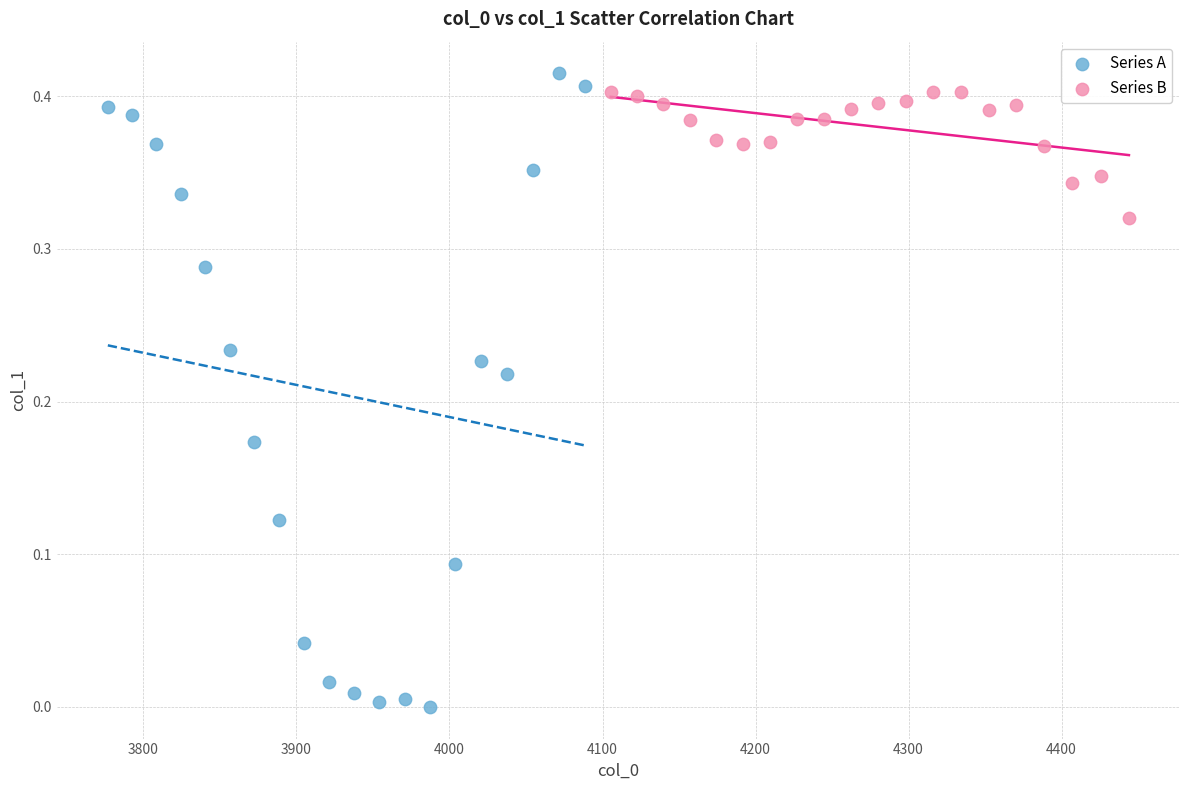

Which series has the widest spread of Y values?

Series A